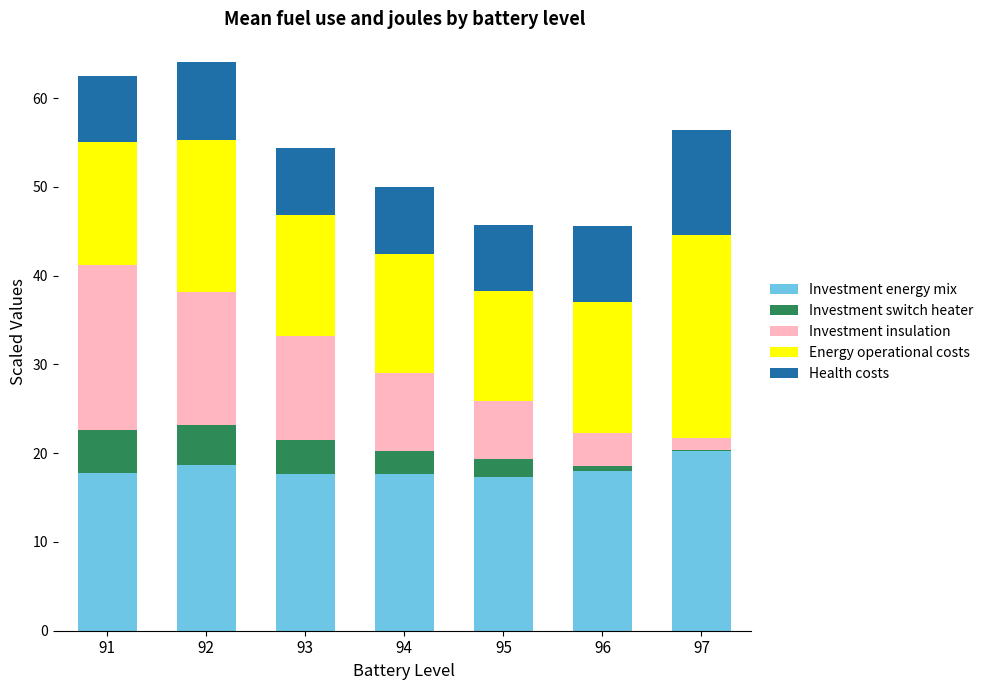

What value does the Investment energy mix series have at 91?

17.8